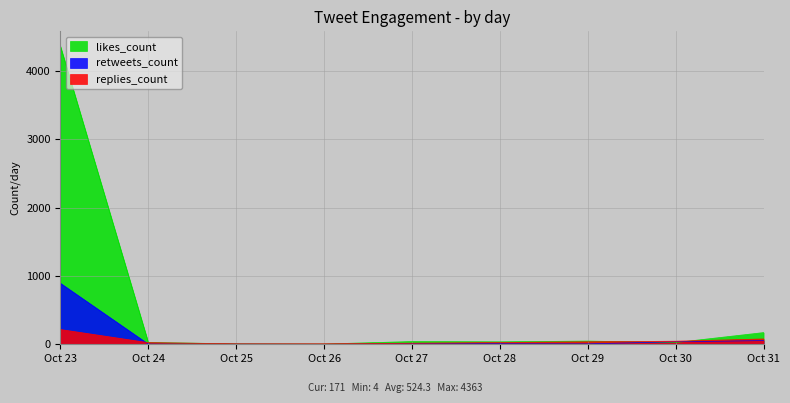

Rank the series by their maximum value, from lowest to highest.

replies_count, retweets_count, likes_count